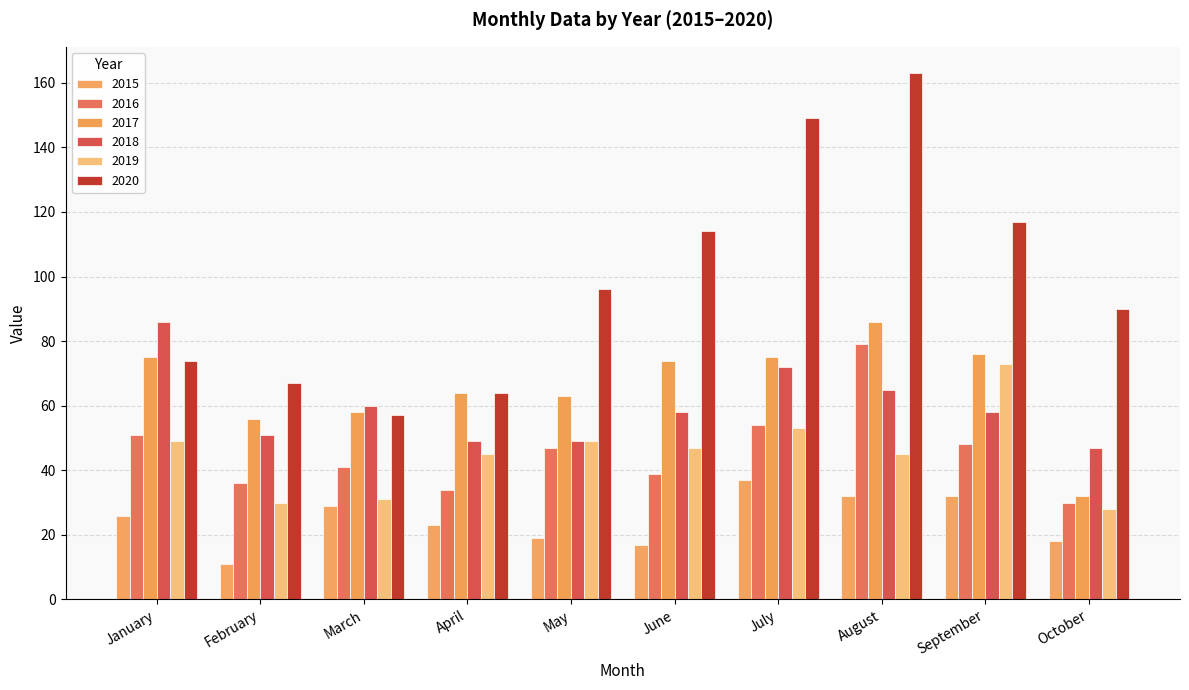

What value does the 2018 series have at June, to the nearest 5?

60